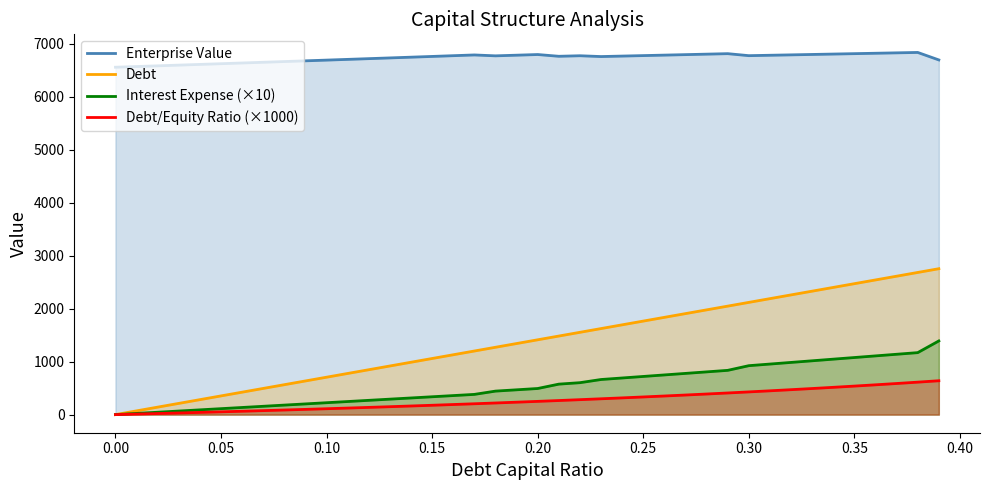

How many lines are shown in the chart?

4